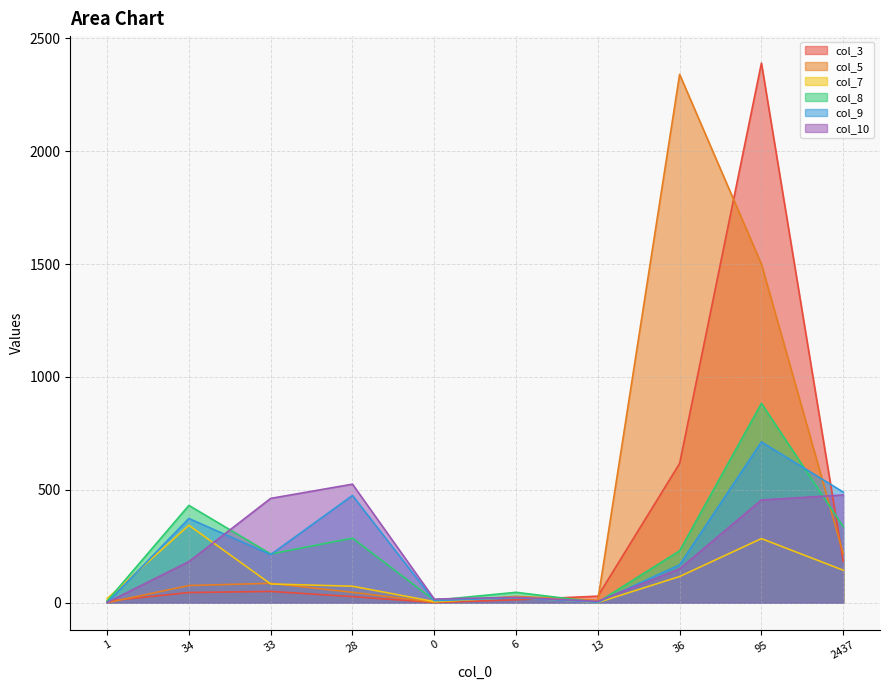

How many lines are shown in the chart?

6